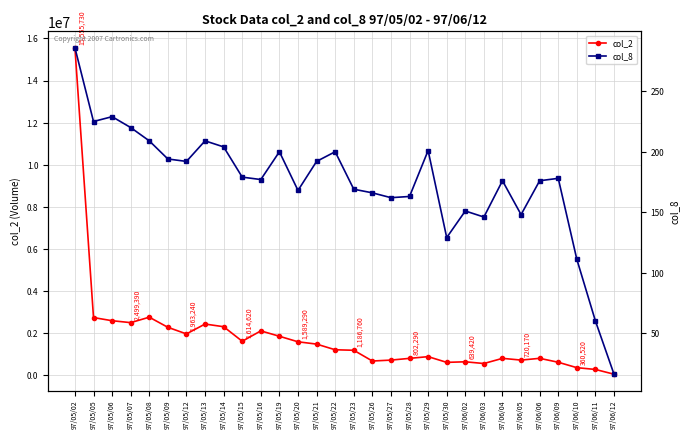

What is the lowest value of the col_8 series?

16